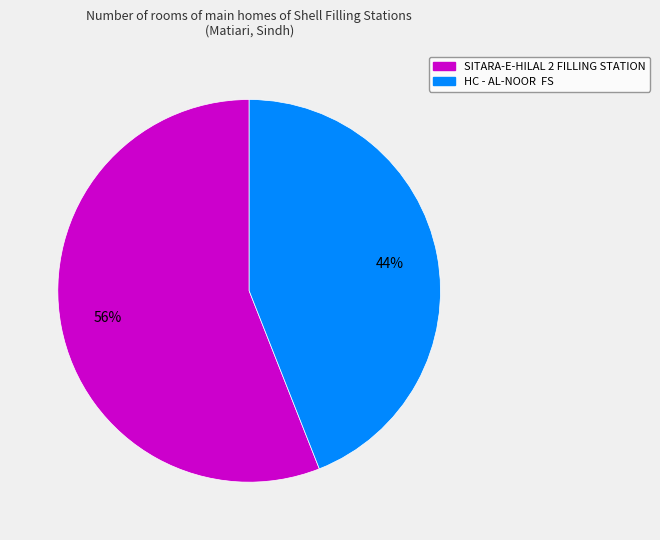

What is the majority slice?

SITARA-E-HILAL 2 FILLING STATION